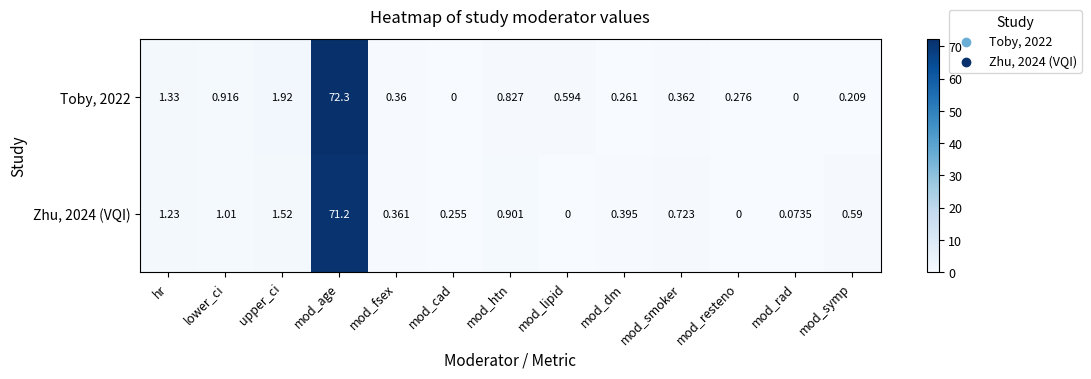

Is the value of Zhu, 2024 (VQI) at upper_ci greater than the value of Toby, 2022 at mod_htn?

Yes